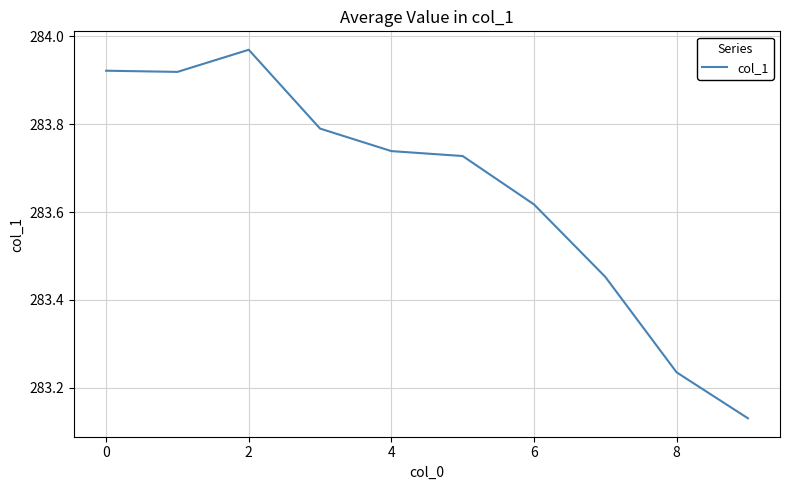

How many lines are shown in the chart?

1